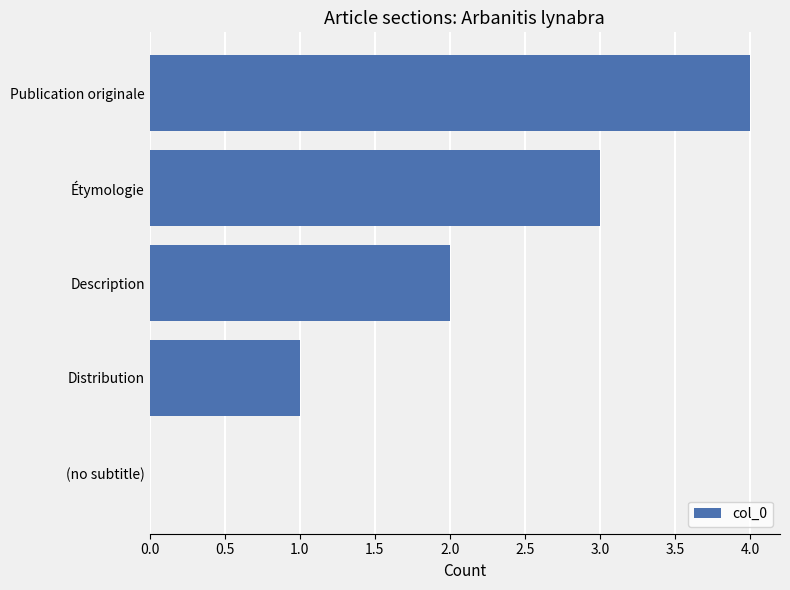

What is the ratio of the value at Étymologie to the value at Distribution?

3.0